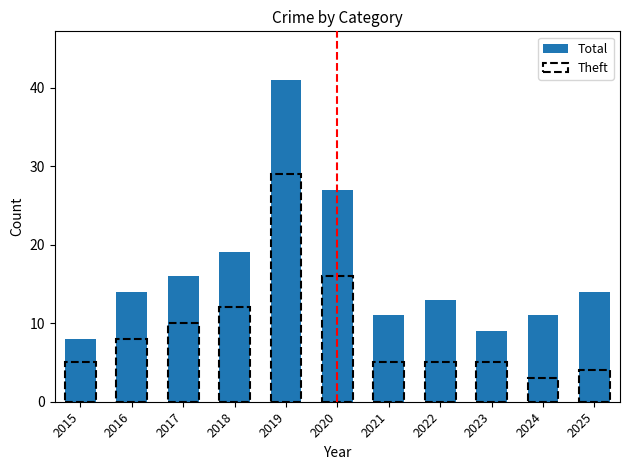

What is the difference between the maximum and minimum values?

33